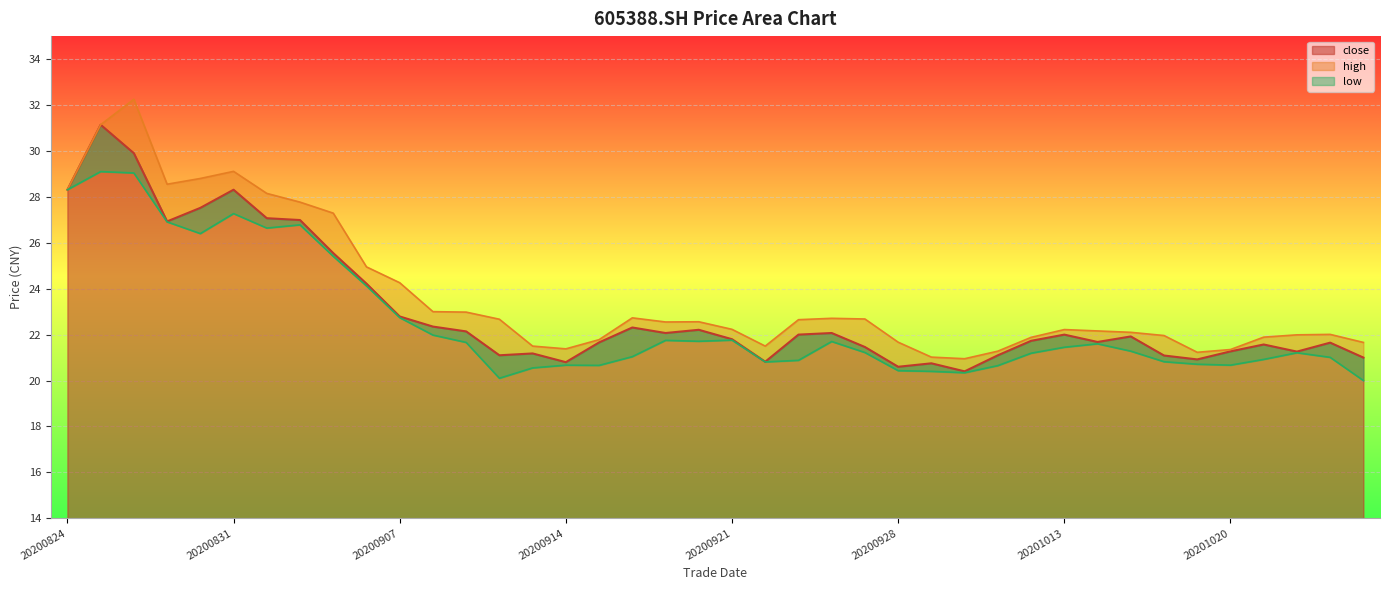

In close, how many points are higher than both neighbors (excluding endpoints)?

11